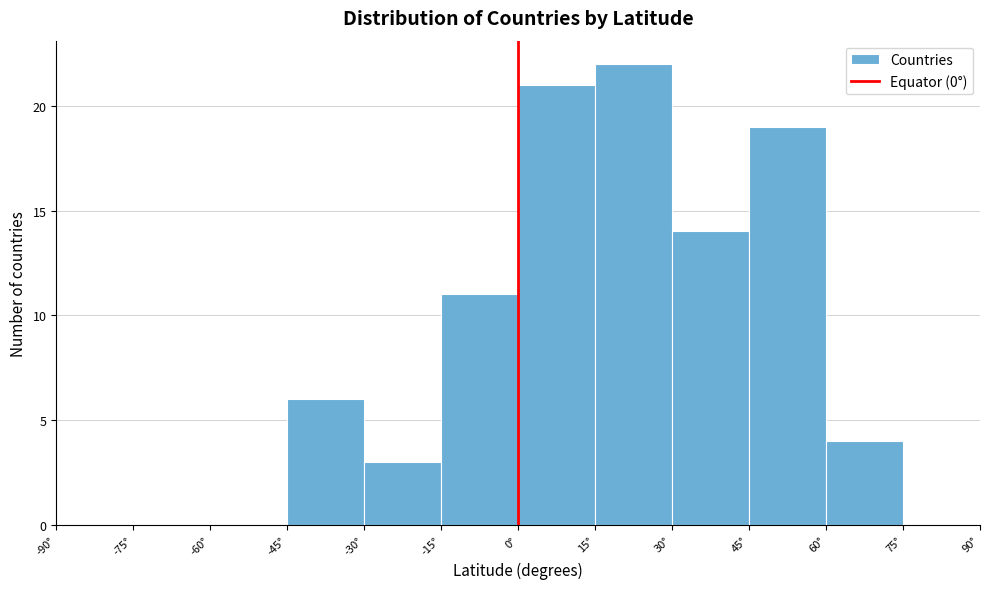

Reading left to right, list every bar in this chart as the range it spans on the x-axis followed by its height. Neither the bar edges nor the heights are printed on the chart, so give them approximately, as read against the axes.

-90 to -75: 0
-75 to -60: 0
-60 to -45: 0
-45 to -30: 6
-30 to -15: 3
-15 to 0: 11
0 to 15: 21
15 to 30: 22
30 to 45: 14
45 to 60: 19
60 to 75: 4
75 to 90: 0